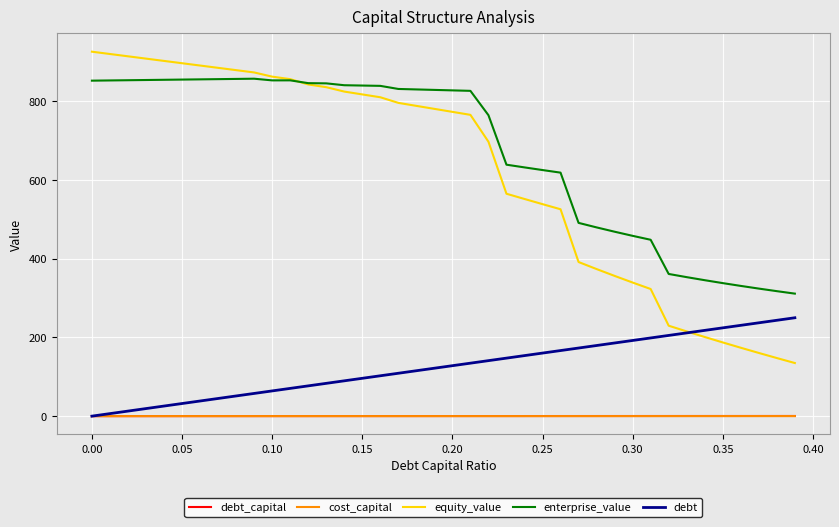

What is the greatest value displayed?

926.1